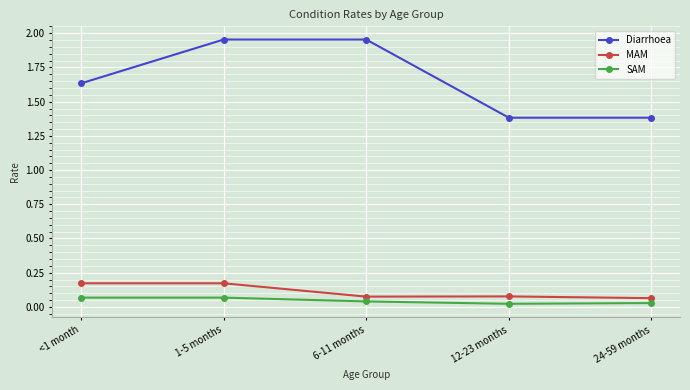

Which series changed the most between 1-5 months and 24-59 months?

Diarrhoea